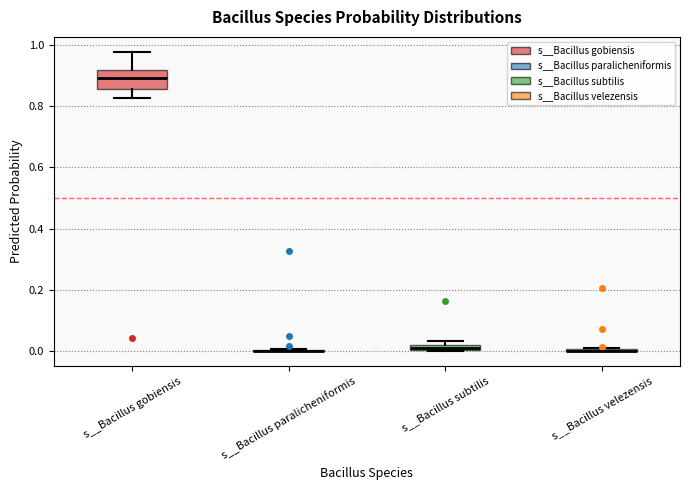

Comparing the boxes themselves (not the whiskers), which one is the tallest?

s__Bacillus gobiensis